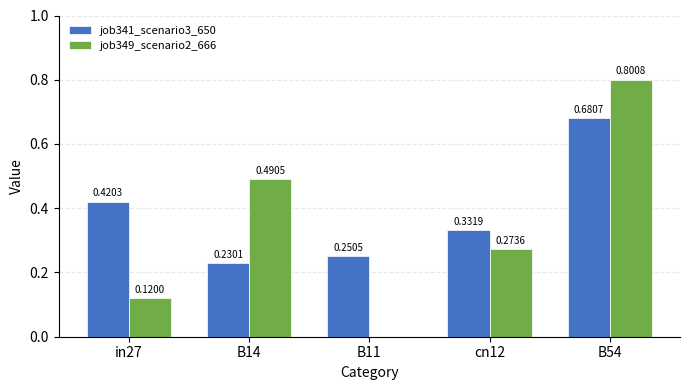

What are all the series names shown in the legend?

job341_scenario3_650, job349_scenario2_666